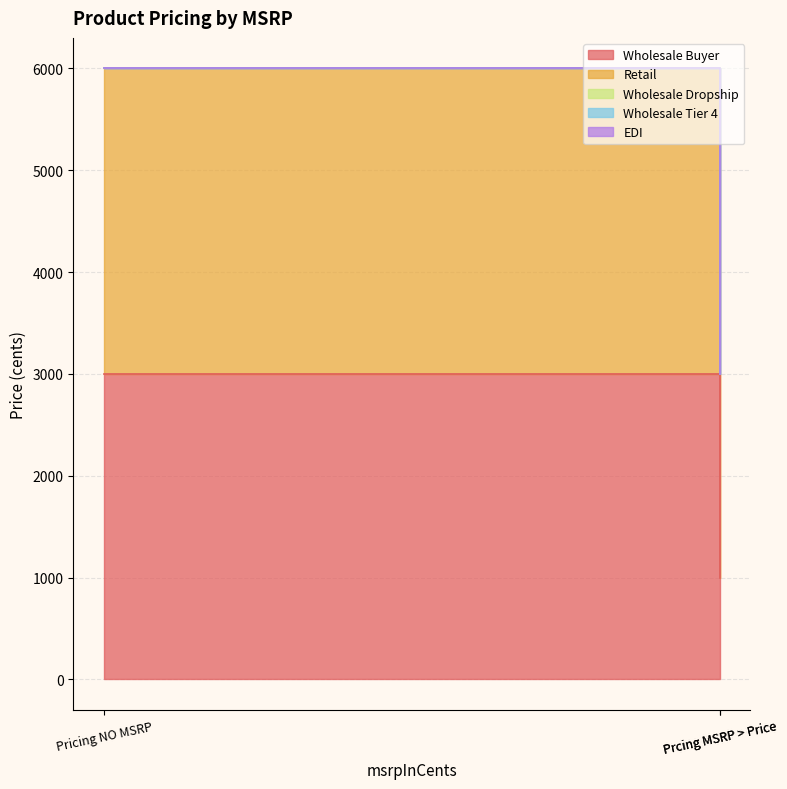

How many lines are shown in the chart?

5